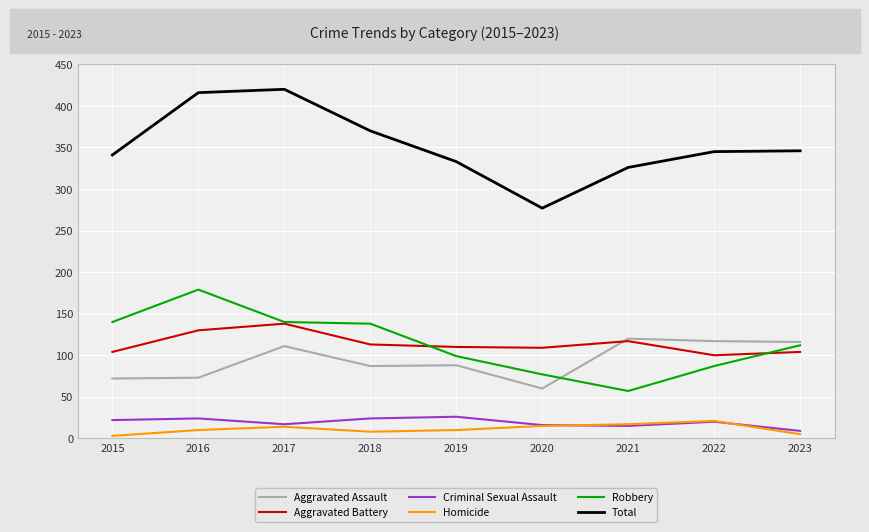

What is the maximum value shown in the chart?

420